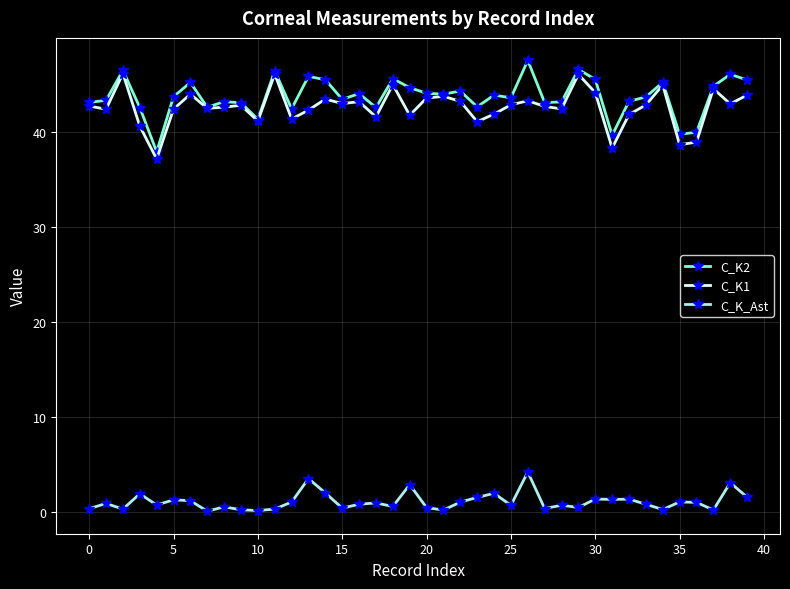

True or false: C_K2 and C_K_Ast cross at least once.

False